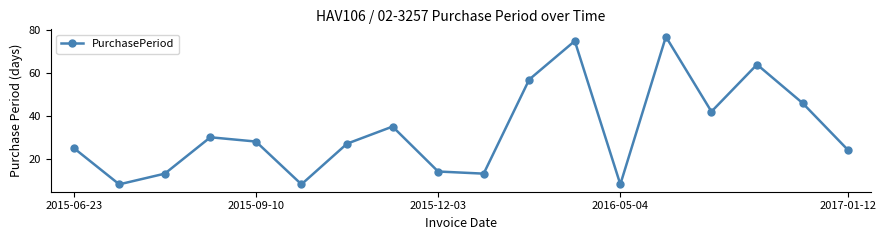

What is the value of the 9th point from the left?

14